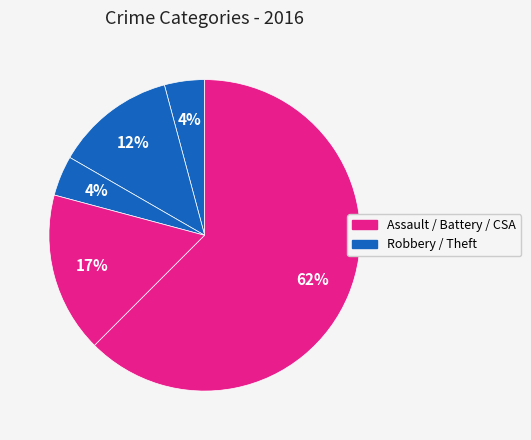

How many slices are in this pie chart?

5